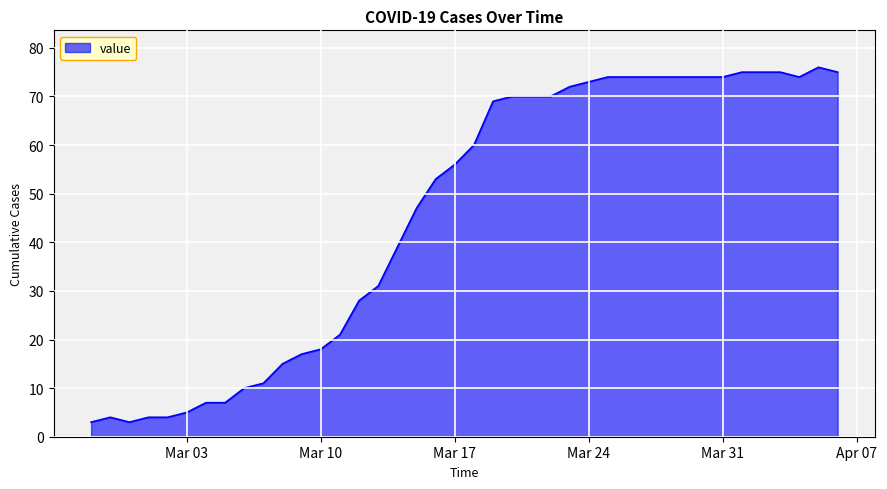

Reading right to left, transcribe all the data shown in this chart.

75	76	74	75	75	75	74	74	74	74	74	74	74	73	72	70	70	70	69	60	56	53	47	39	31	28	21	18	17	15	11	10	7	7	5	4	4	3	4	3